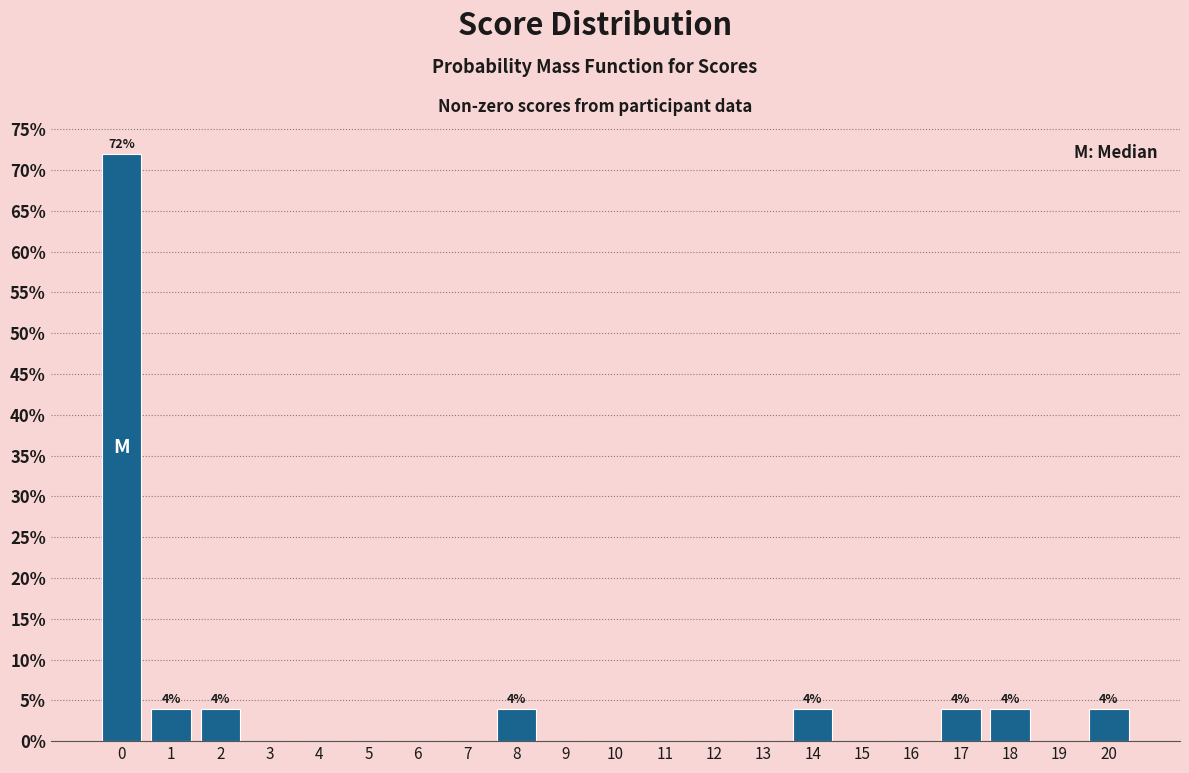

Which range on the x-axis has the tallest bar?

-0.5 to 0.5